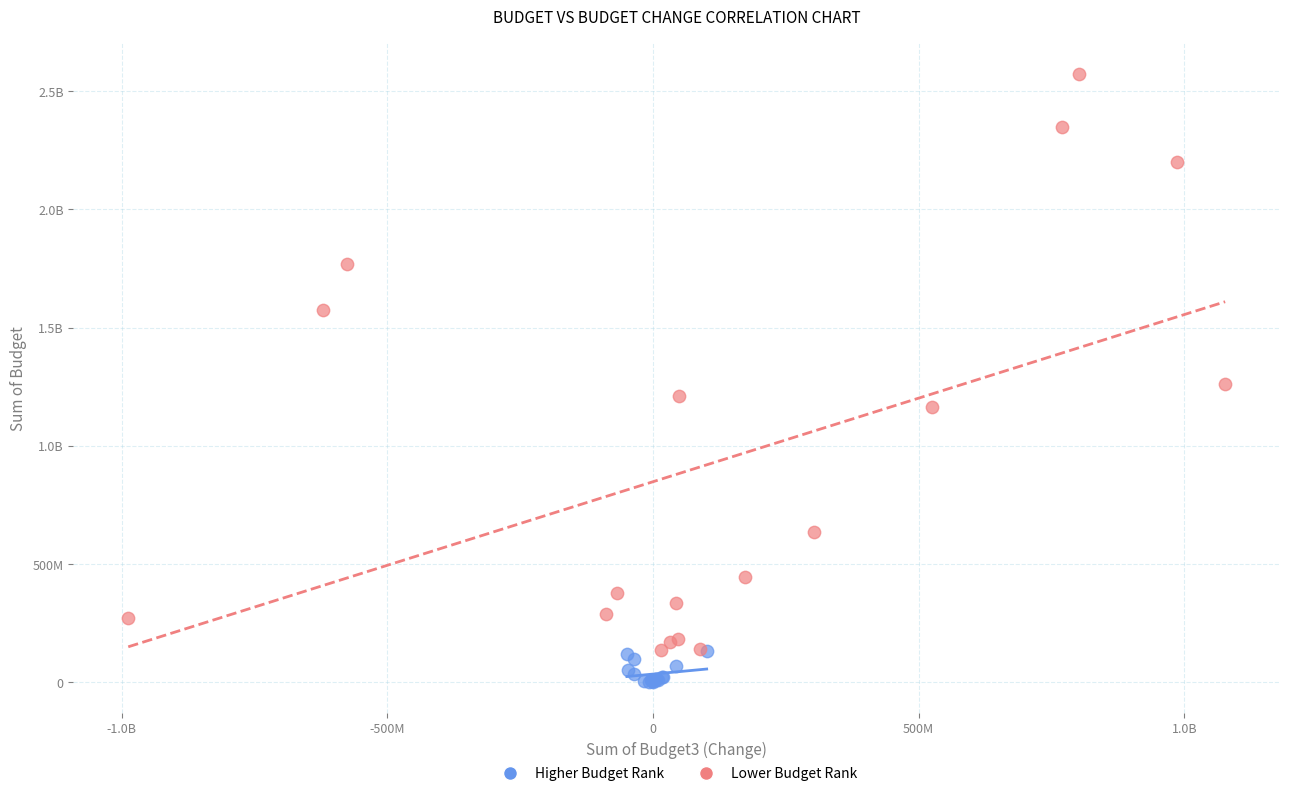

What are all the series names shown in the legend?

Higher Budget Rank, Lower Budget Rank